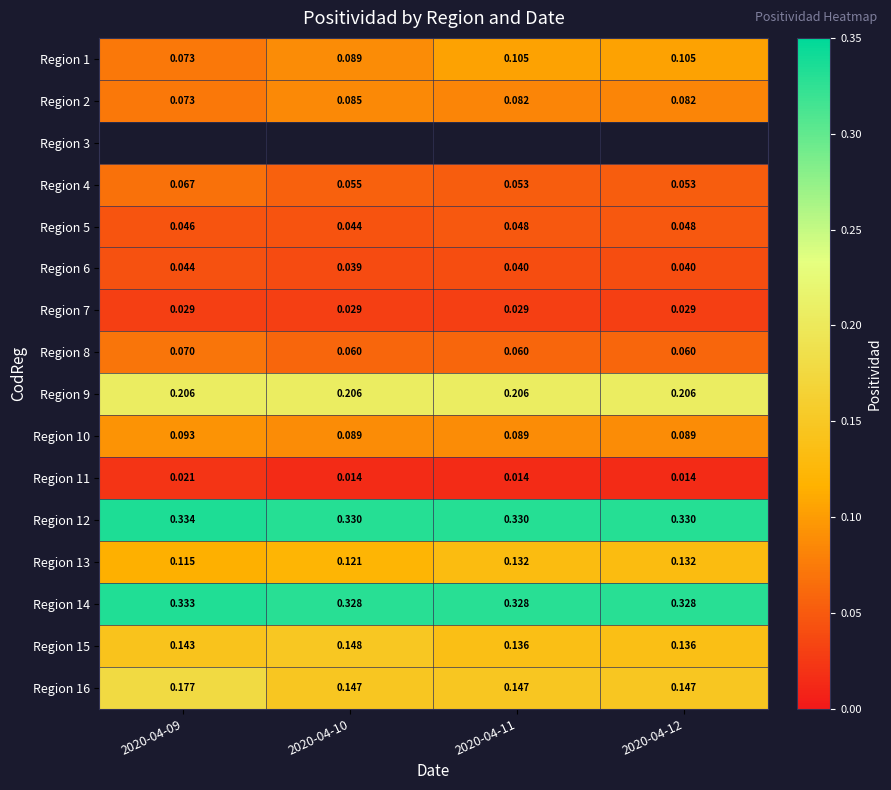

Which series has the largest total across all categories?

Region 12